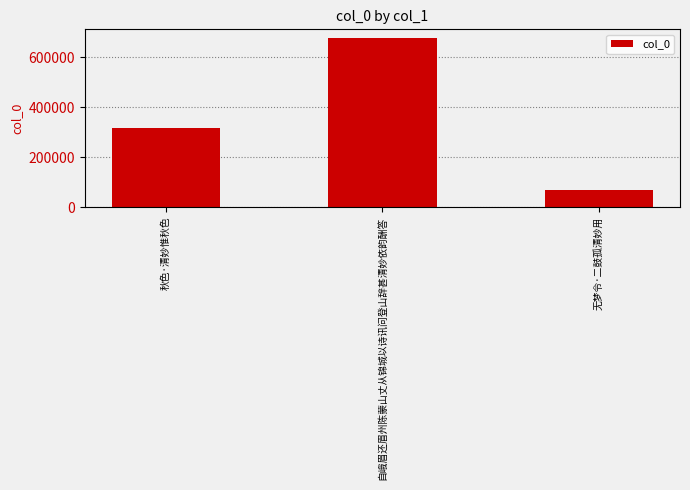

What is the difference between the values at 秋色·清妙惟秋色 and 自峨眉还眉州陈蒙山丈从锦城以诗讯问登山辞甚清妙依韵酬答?

361781